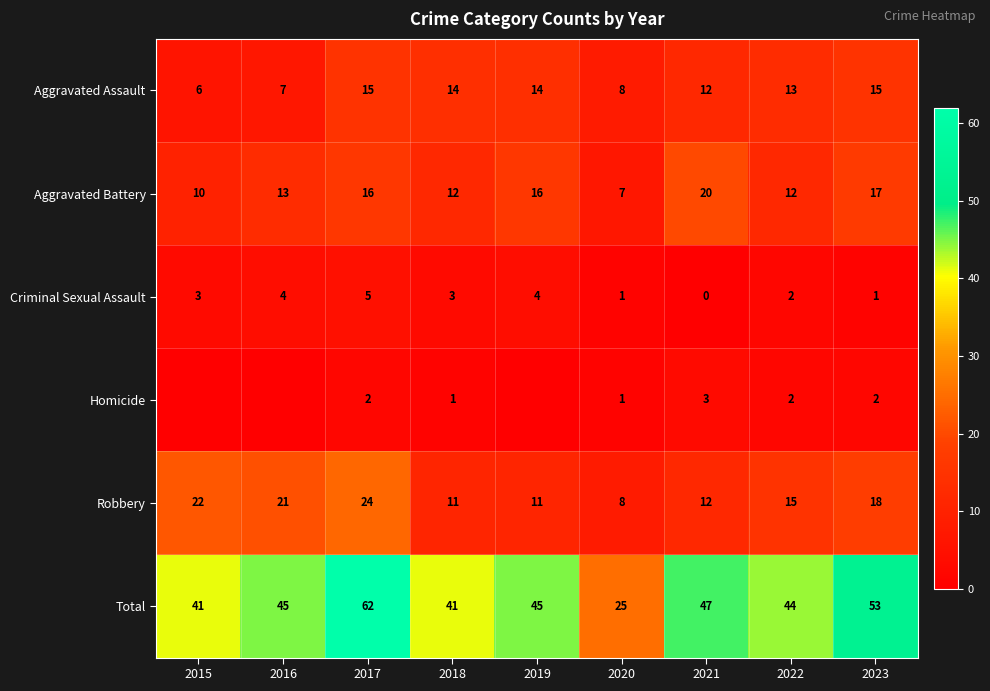

Which label corresponds to the largest value in the chart?

2017